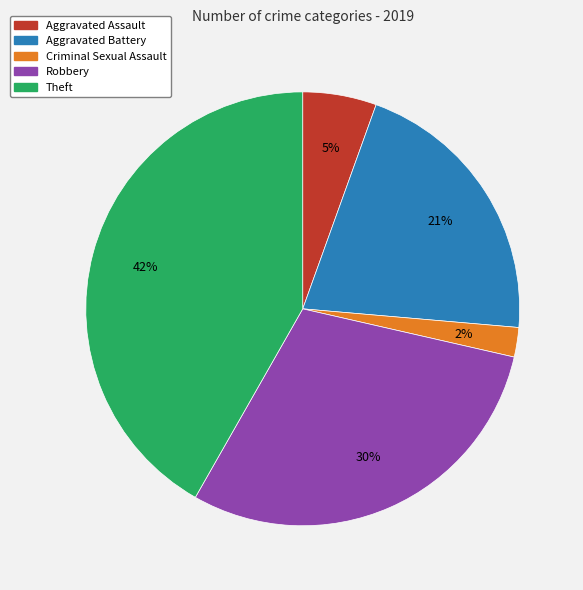

True or false: Aggravated Assault accounts for 13% of the total.

False